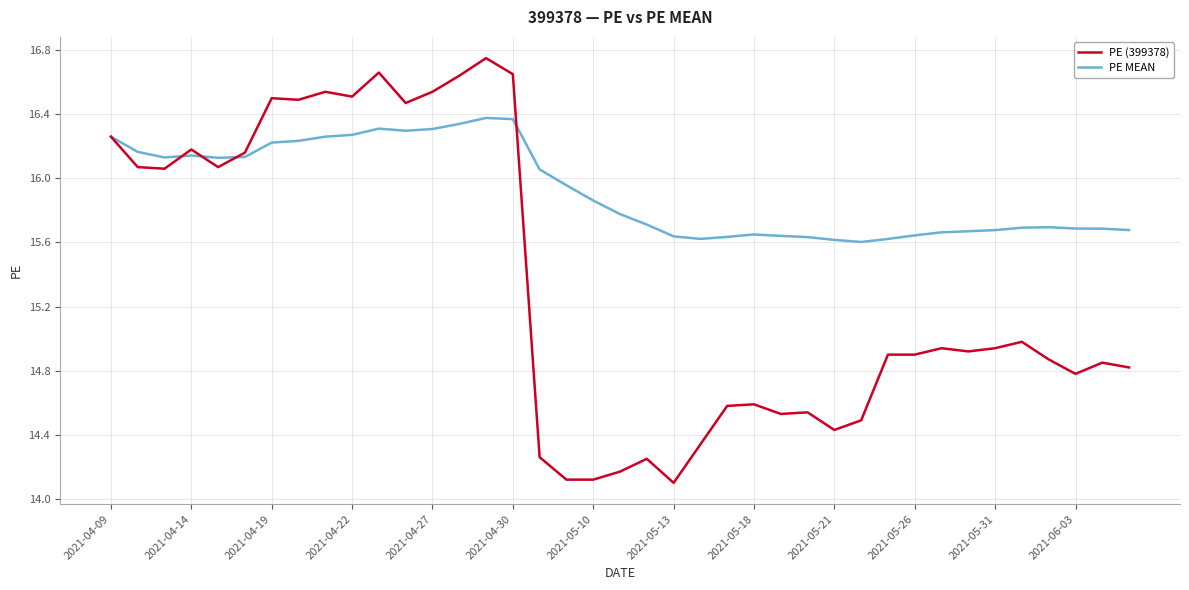

Which series has the largest total across all categories?

PE MEAN